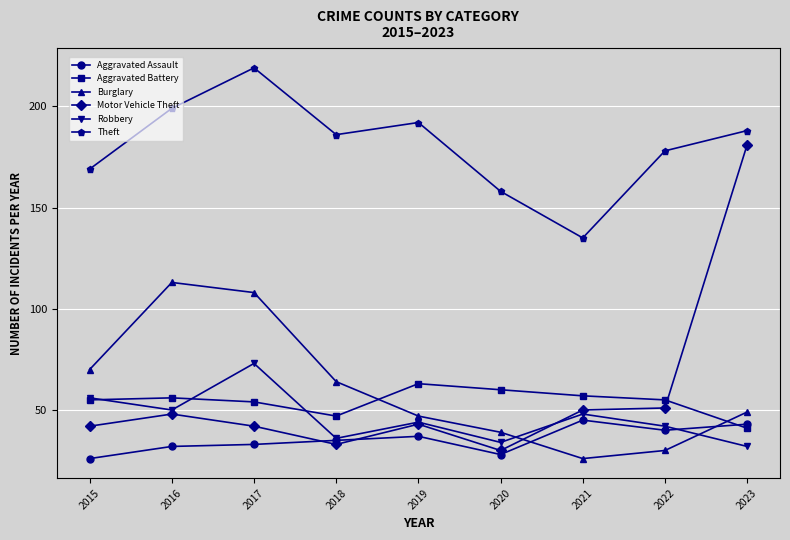

True or false: Theft and Motor Vehicle Theft cross at least once.

False